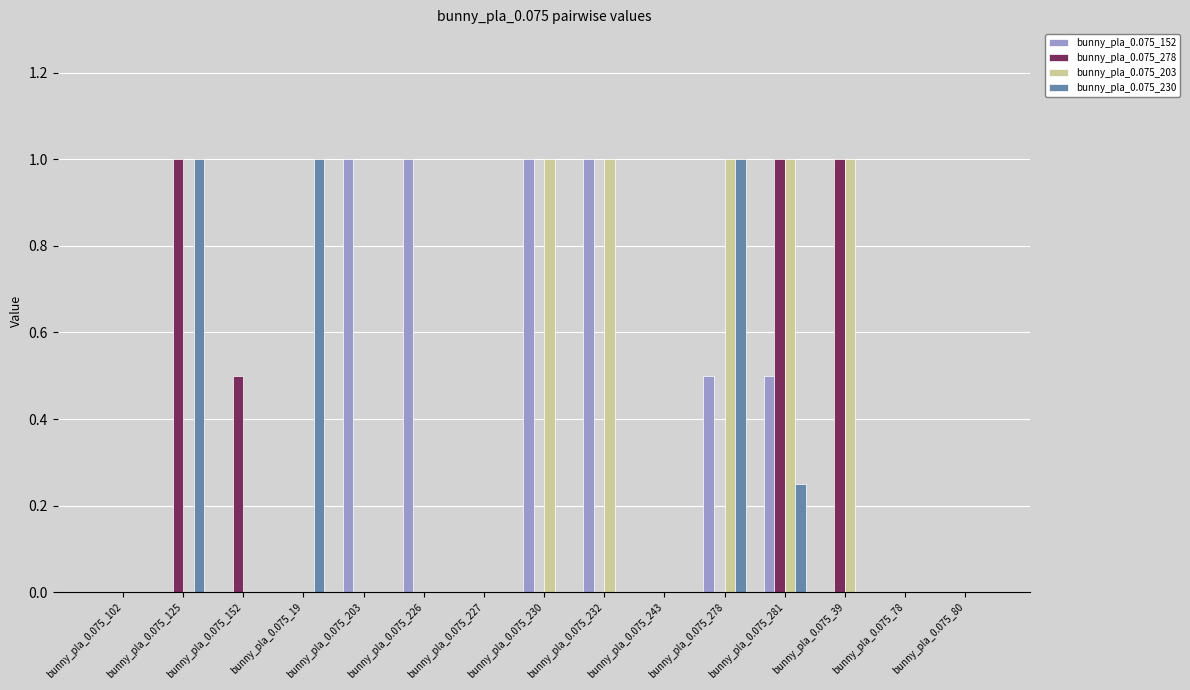

What is the greatest value displayed?

1.0